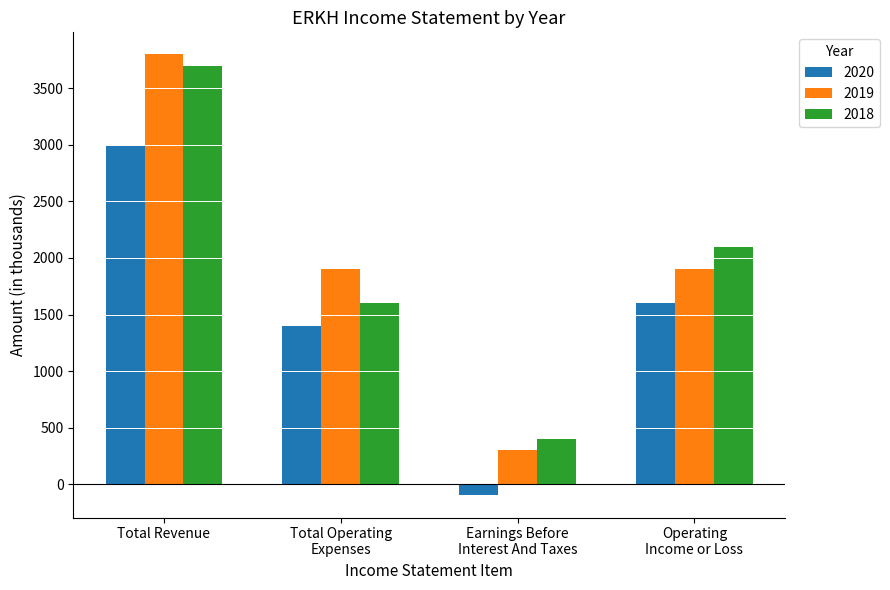

What are all the series names shown in the legend?

2020, 2019, 2018